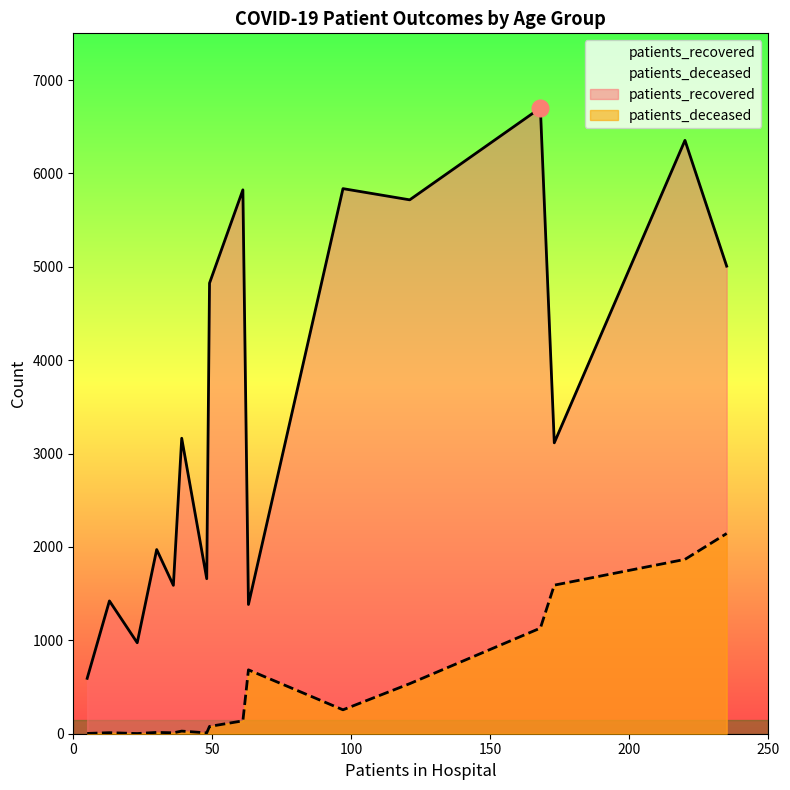

What is the minimum value for patients_recovered?

593